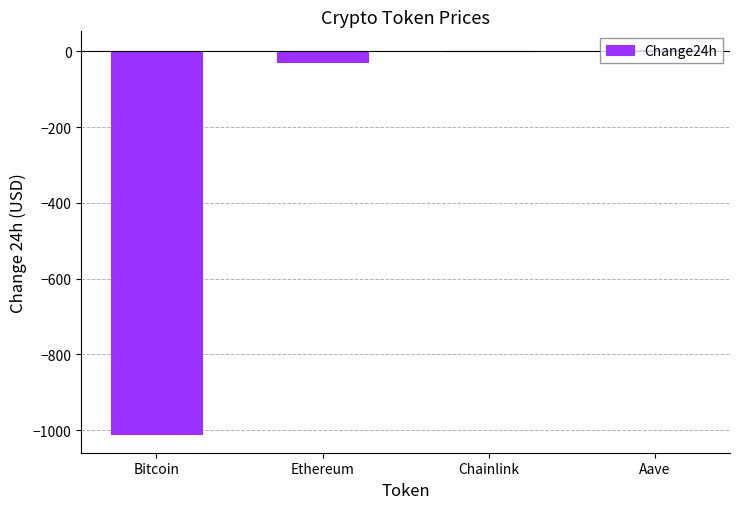

Count the number of values greater than 0.

1